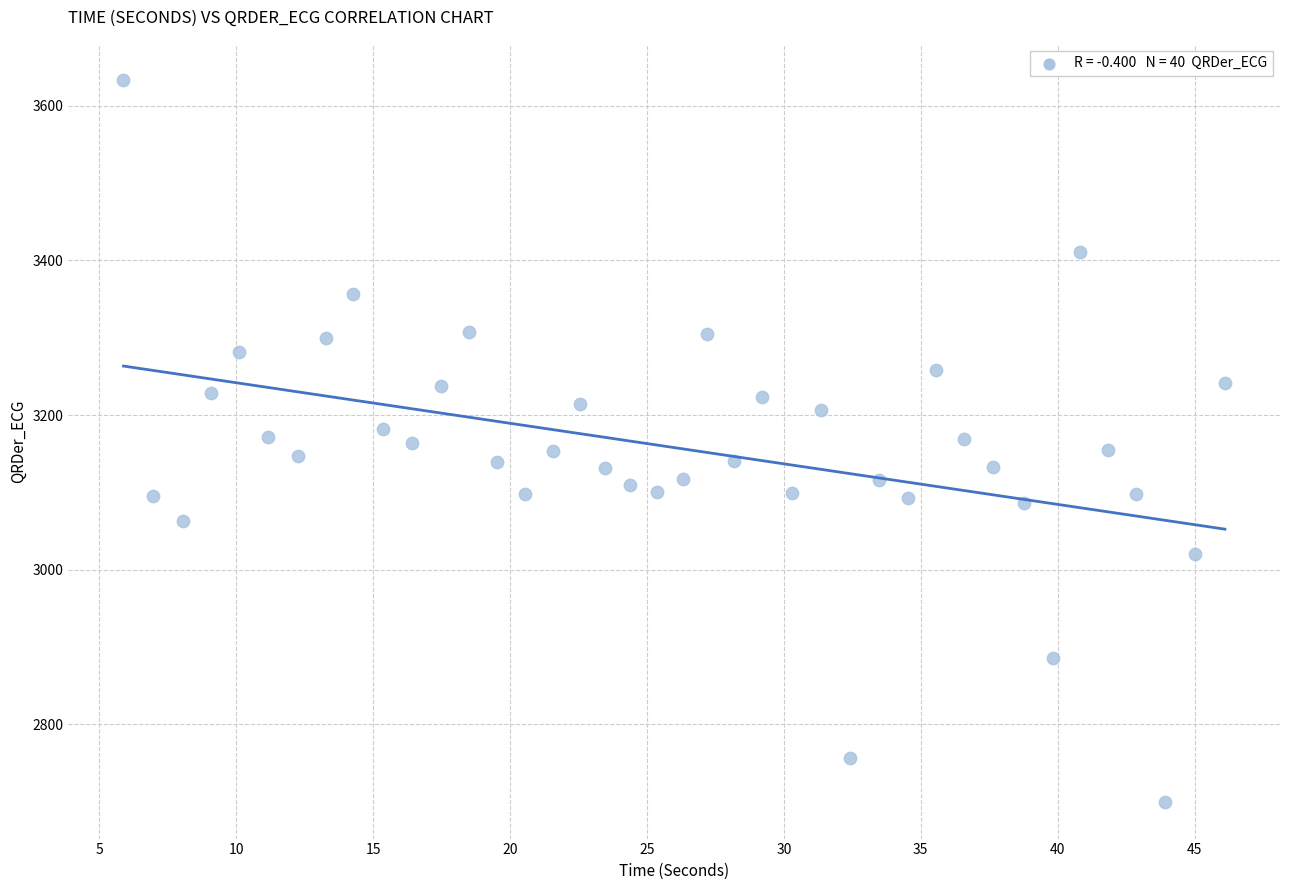

What is the range of Y values (max minus min)?

934.6